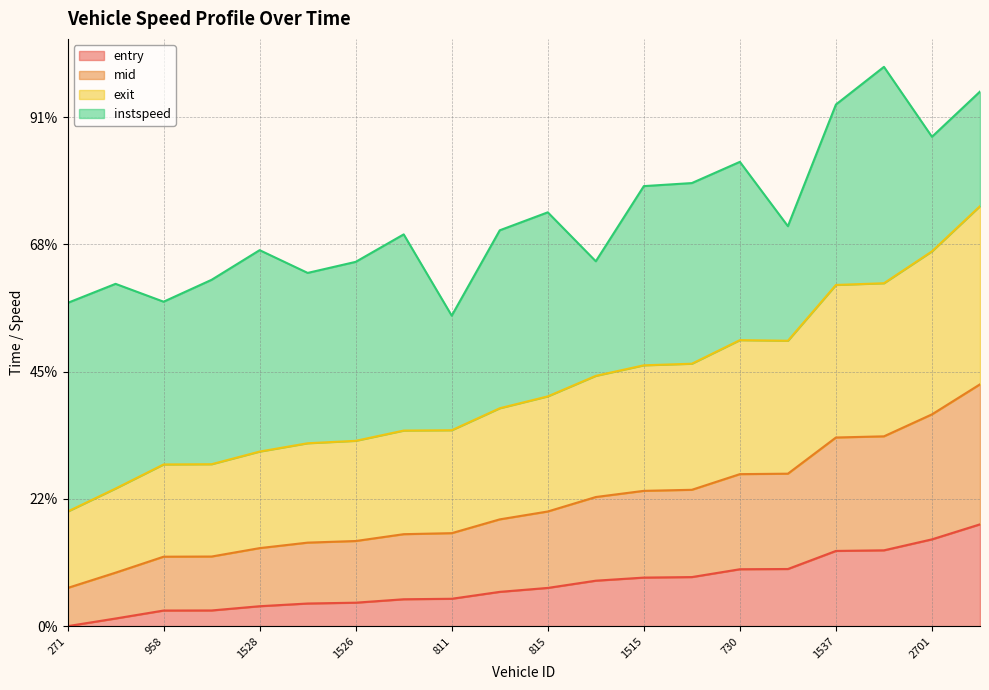

Which series has the widest spread of values?

exit